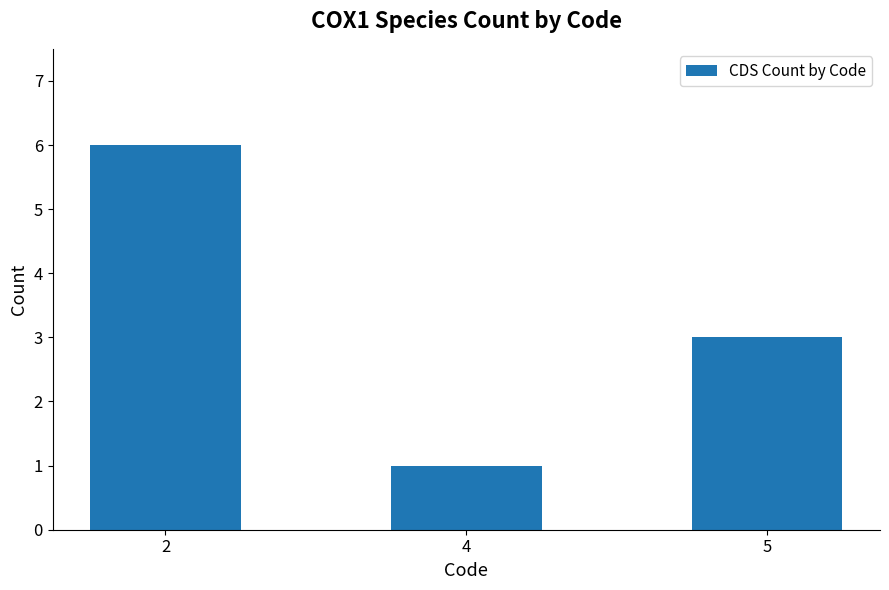

How many values are below 3?

1